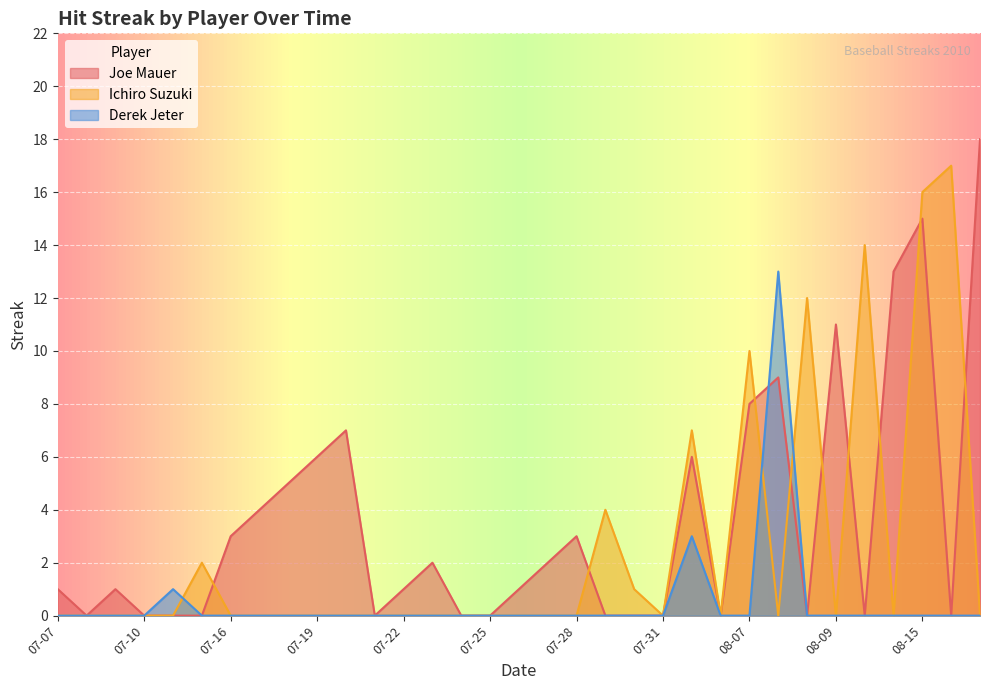

Is it true that Ichiro Suzuki equals -11 at 2010-07-23?

False